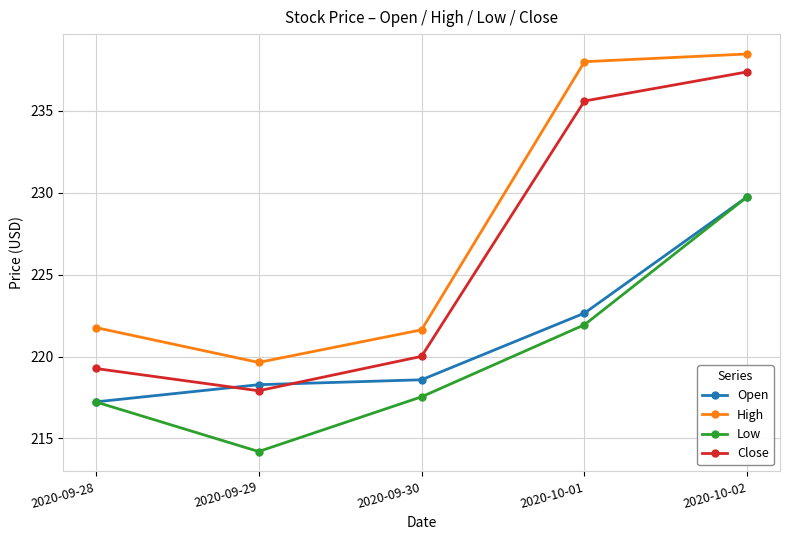

The value of Open at 2020-09-29 is 218.3. True or false?

True